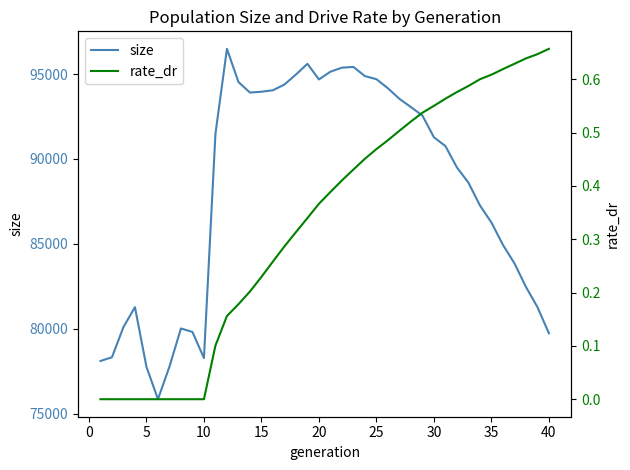

What is the maximum value for size?

96483